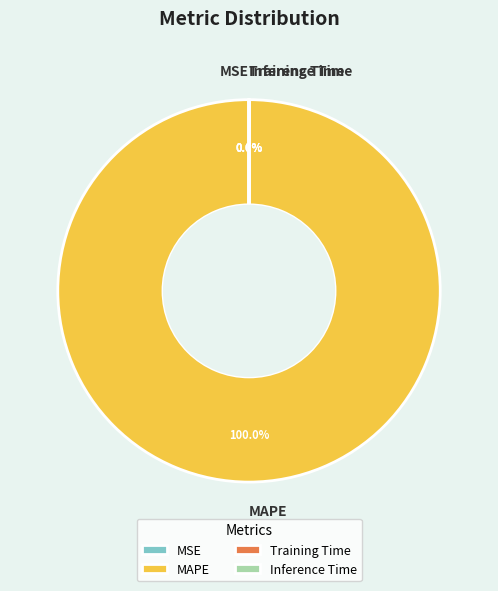

To the nearest percent, what is the average slice percentage?

25%